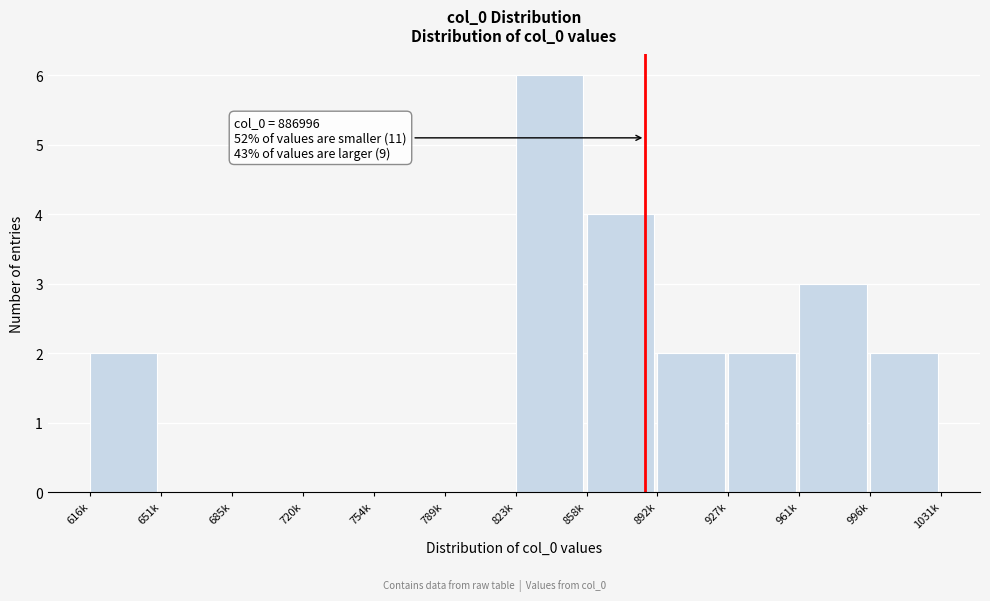

Reading left to right, what are all the values shown in this chart?

616k=2	651k=0	685k=0	720k=0	754k=0	789k=0	823k=6	858k=4	892k=2	927k=2	961k=3	996k=2